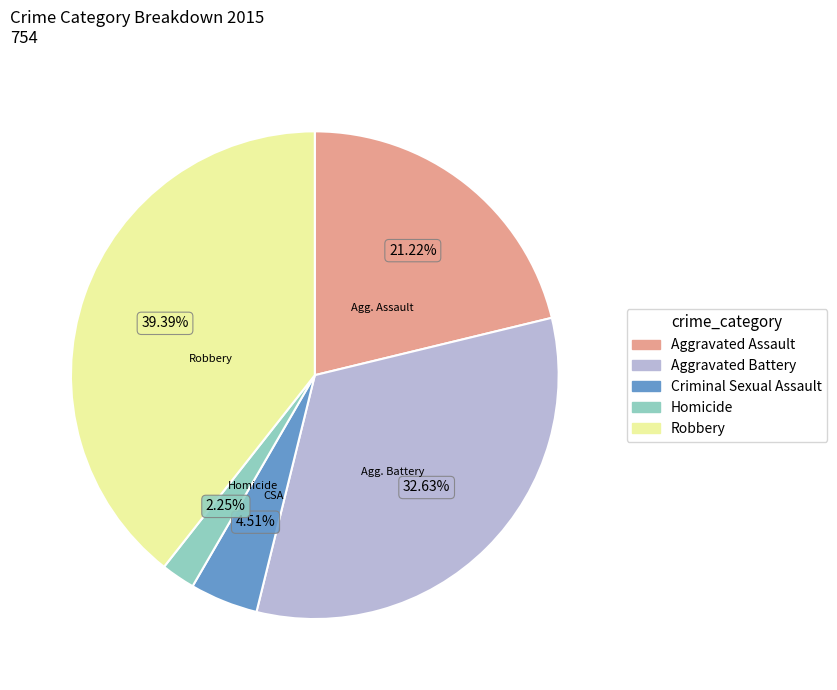

Rank the categories by value from lowest to highest.

Homicide, Criminal Sexual Assault, Aggravated Assault, Aggravated Battery, Robbery